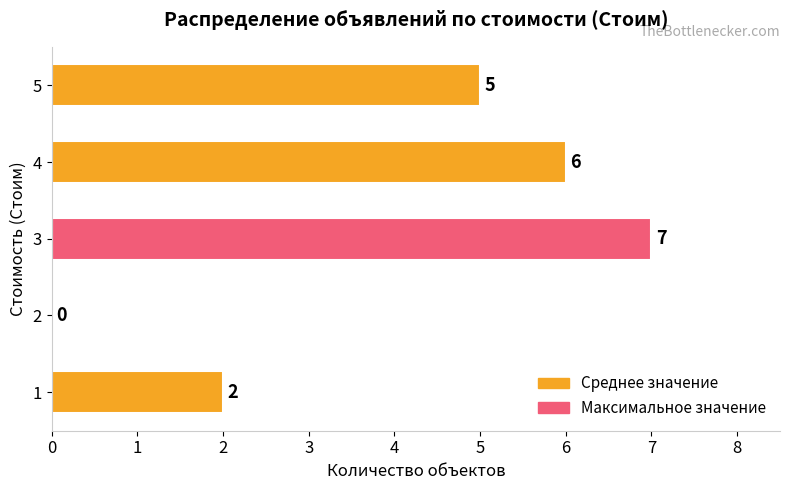

What is the sum of the values at 2 and 4?

6